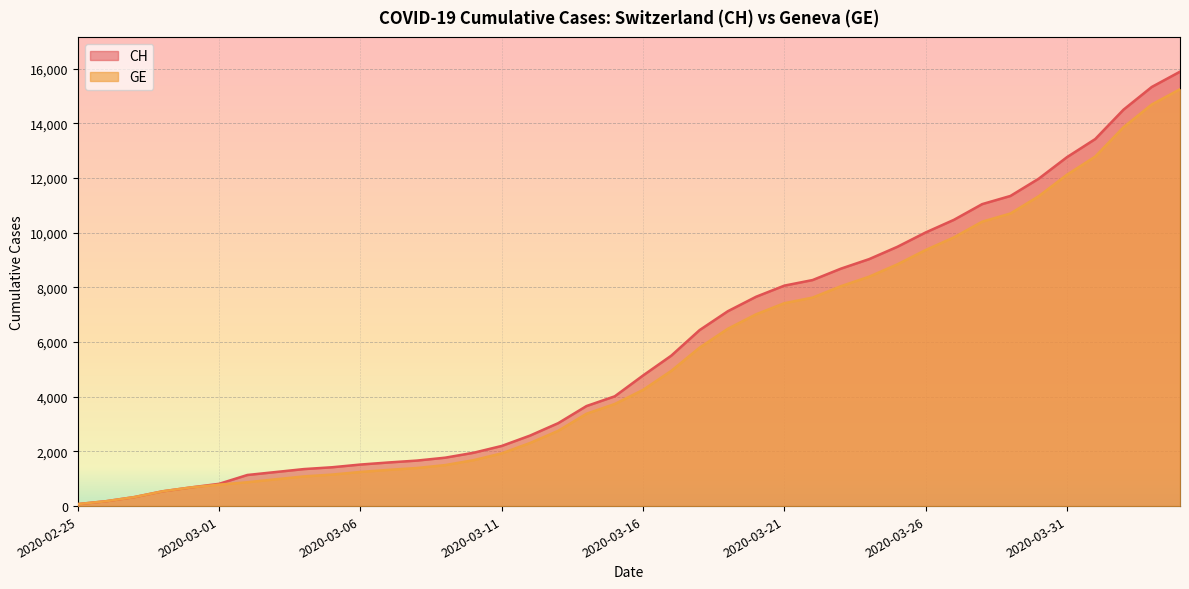

Which has a higher value, 2020-03-14 or 2020-03-03?

2020-03-14